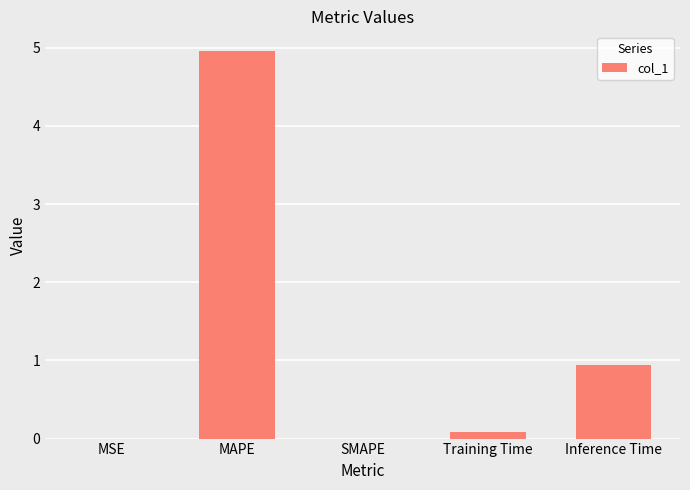

Which has a higher value, MSE or Inference Time?

Inference Time